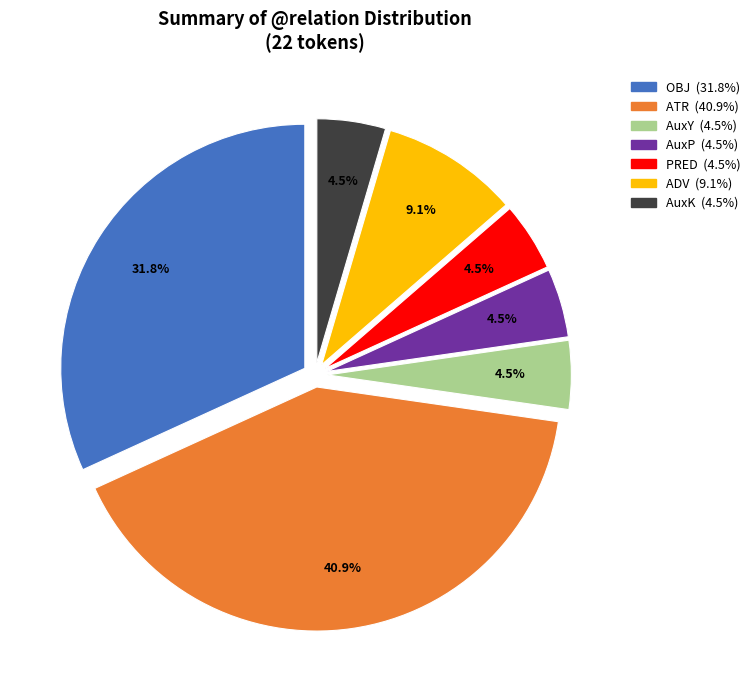

To the nearest percent, what is the difference between the AuxY and ADV slice percentages?

5%